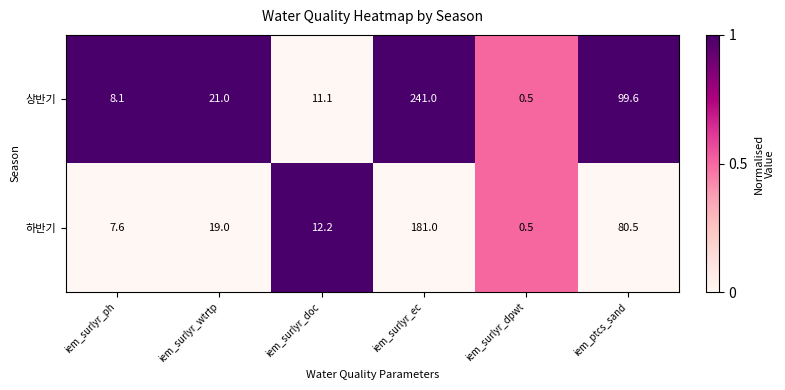

At iem_surlyr_ph, list the series in order from smallest to largest.

하반기, 상반기